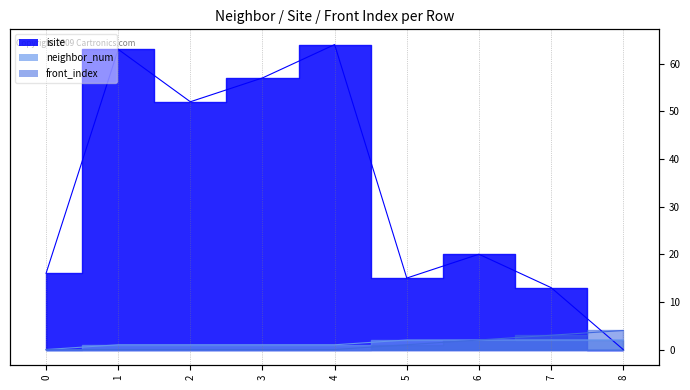

At which label does neighbor_num first exceed 1?

5